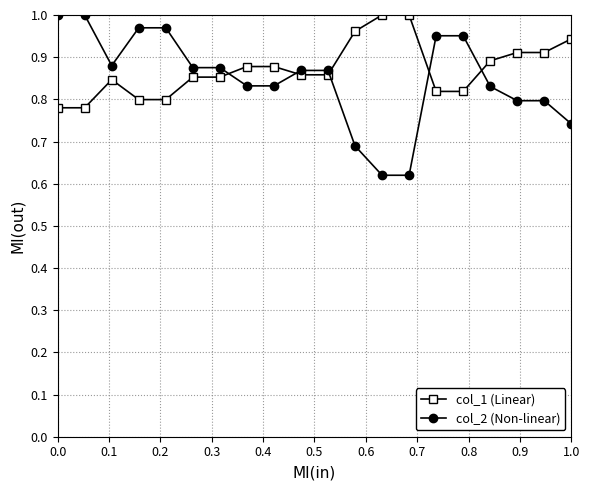

What is the difference between the maximum and second lowest values in the col_2 (Non-linear) series?

0.4